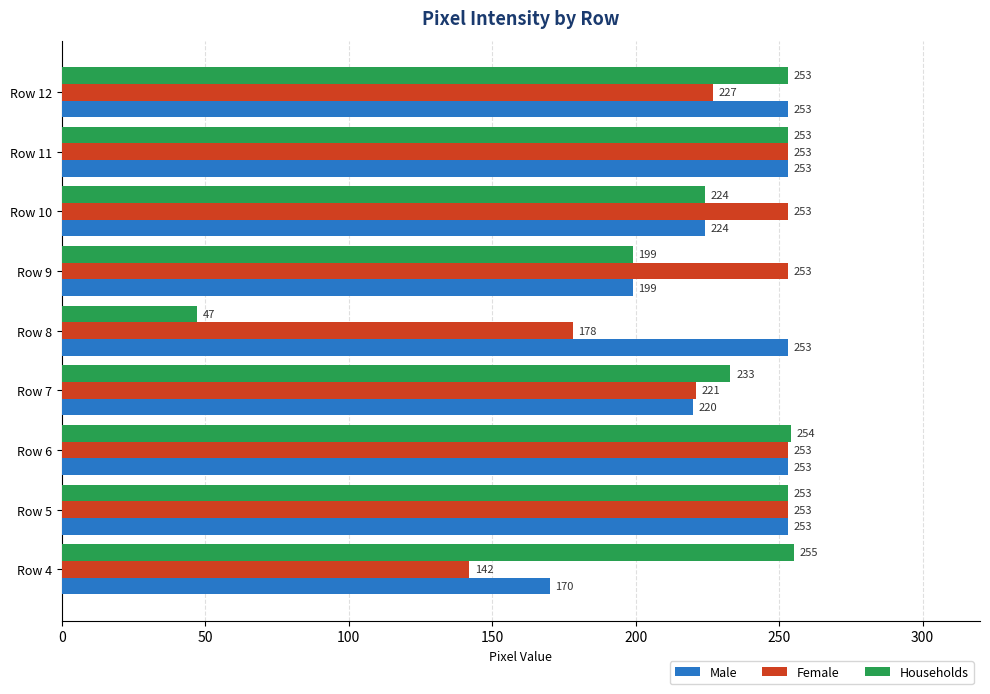

What is the sum of all Female values?

2033